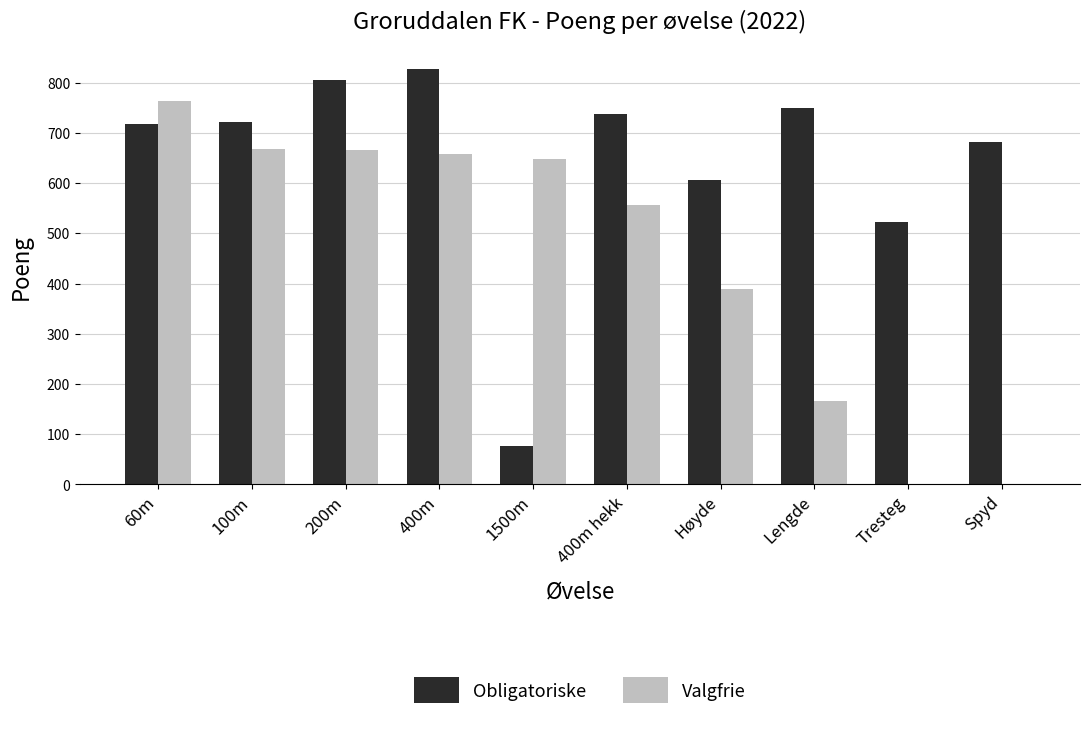

The Valgfrie series shows 140 at 400m hekk. True or false?

False